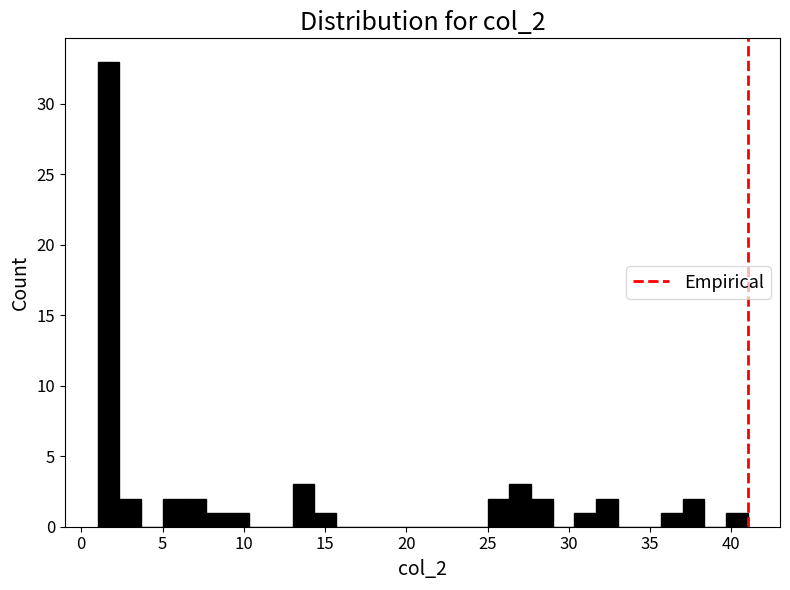

Around what value on the x-axis is the tallest bar? Give the approximate position of its centre, as read against the axis.

1.5